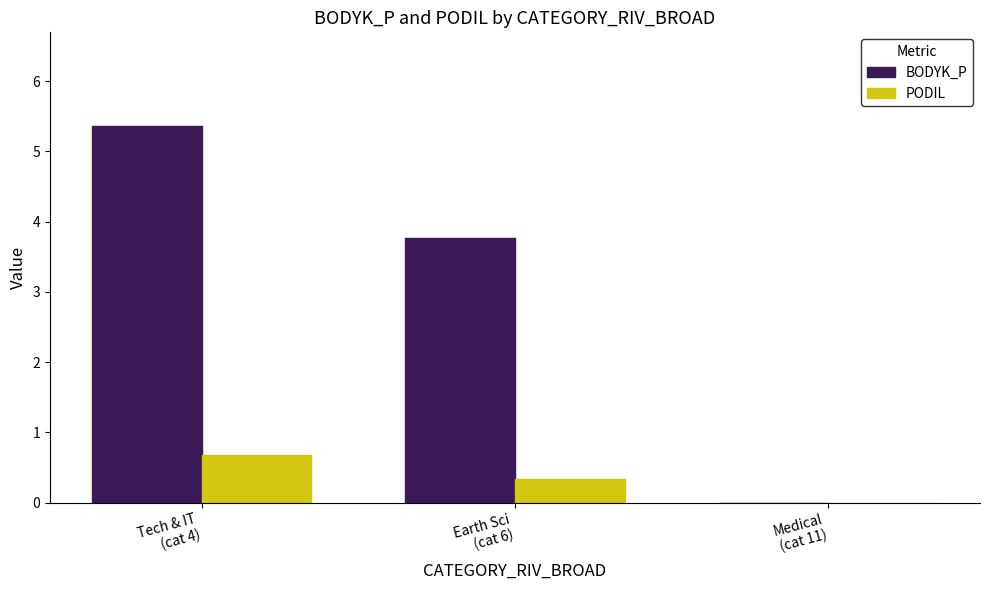

How many groups of bars are there?

3